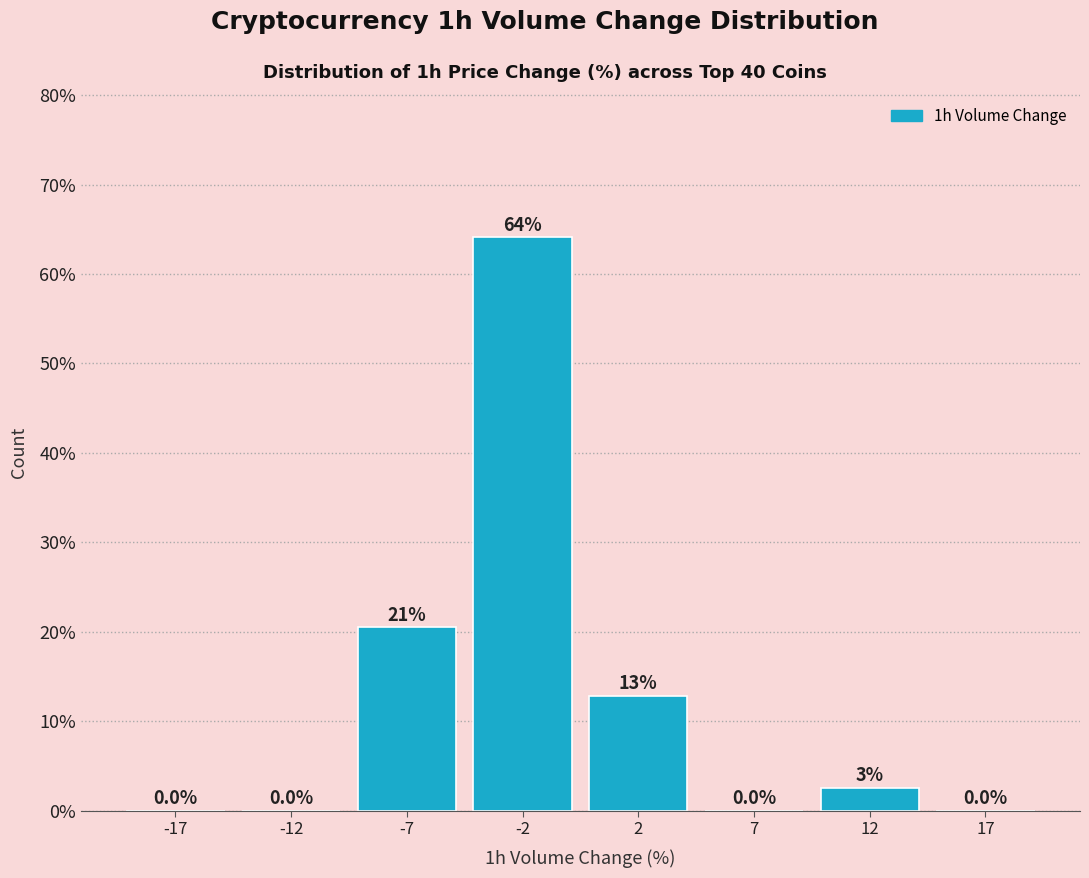

Between 12 and 17, which is larger?

12